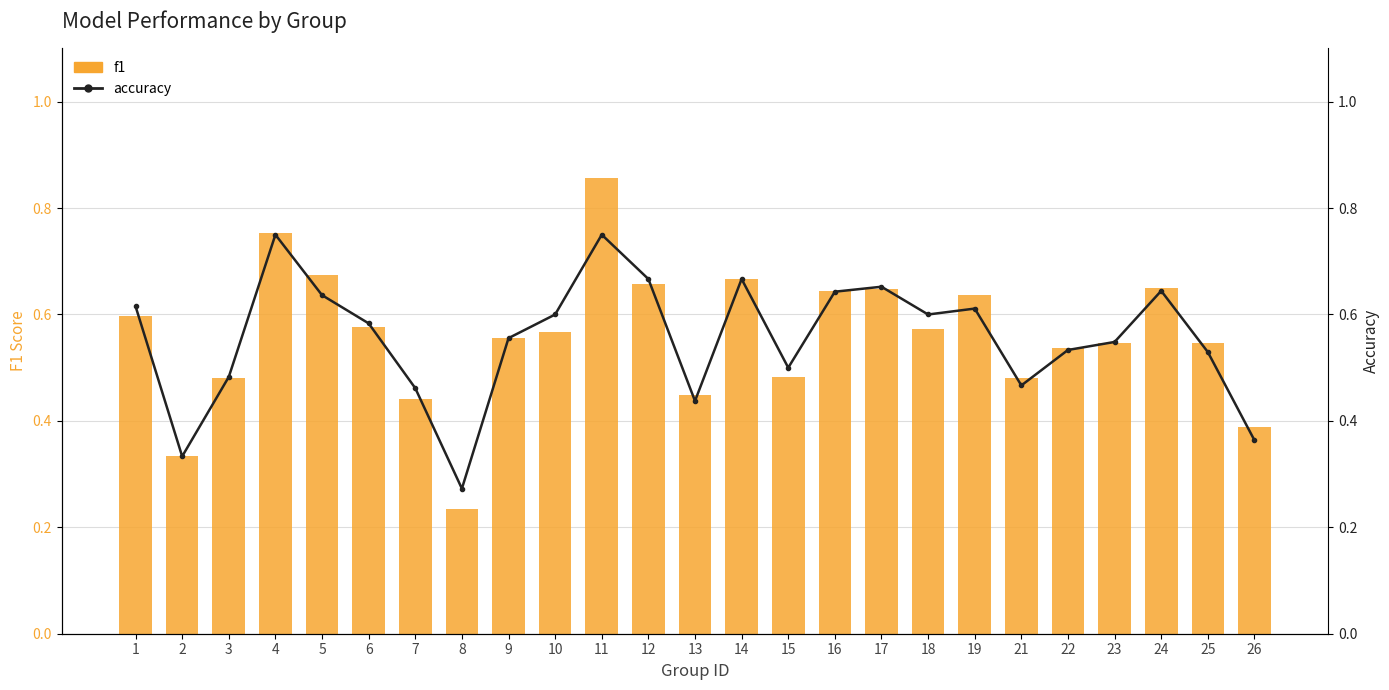

List the series in order of their overall mean, lowest first.

accuracy, f1